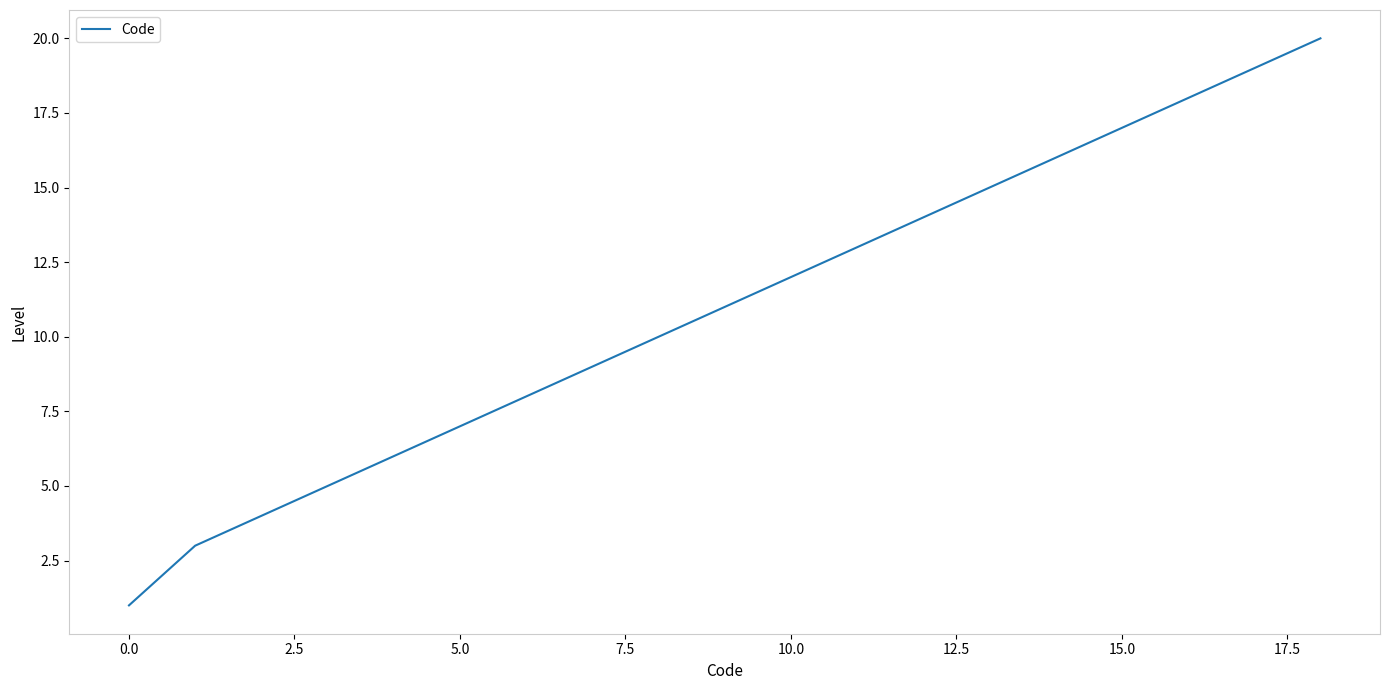

What is the difference between the maximum and minimum values?

19